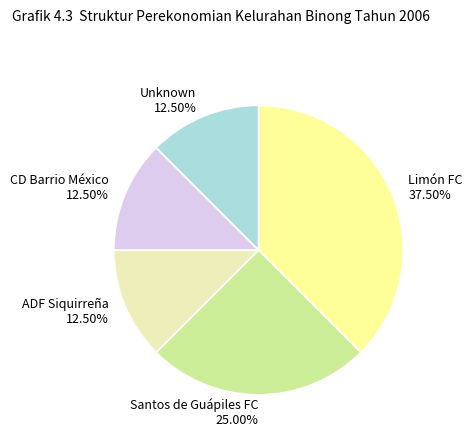

Is the sum of ADF Siquirreña 12.50% and Unknown 12.50% greater than half?

No